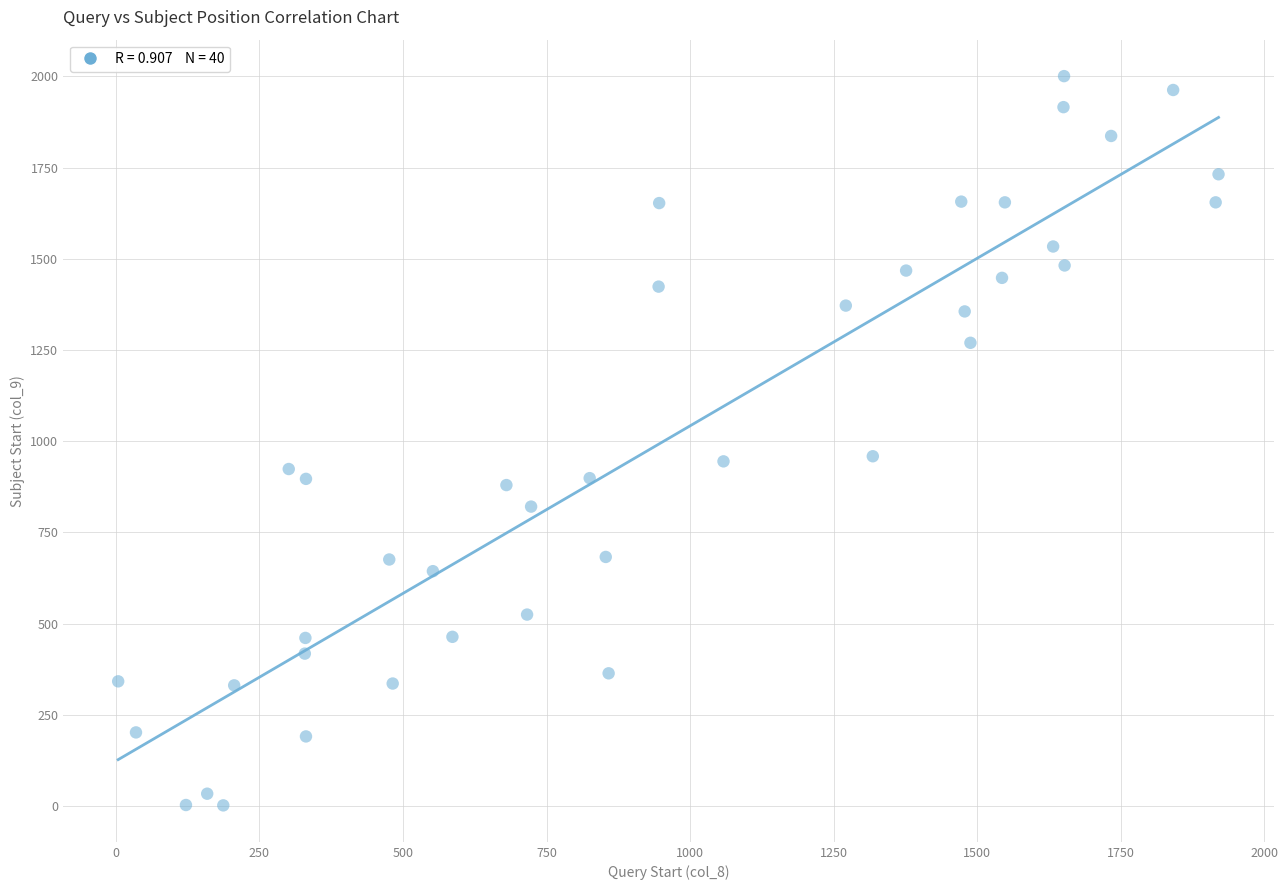

What is the range of X values (max minus min)?

1916